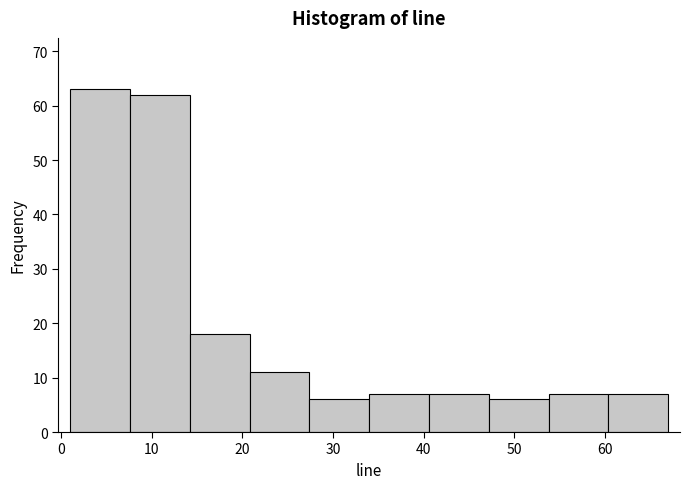

Reading left to right, list every bar in this chart as the range it spans on the x-axis followed by its height. Neither the bar edges nor the heights are printed on the chart, so give them approximately, as read against the axes.

1.0 to 7.6: 63
7.6 to 14.2: 62
14.2 to 20.8: 18
20.8 to 27.4: 11
27.4 to 34.0: 6
34.0 to 40.6: 7
40.6 to 47.2: 7
47.2 to 53.8: 6
53.8 to 60.4: 7
60.4 to 67.0: 7